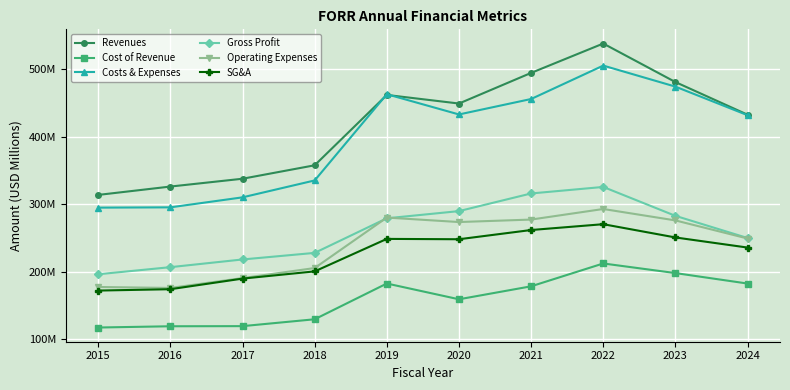

What are all the series names shown in the legend?

Revenues, Cost of Revenue, Costs & Expenses, Gross Profit, Operating Expenses, SG&A